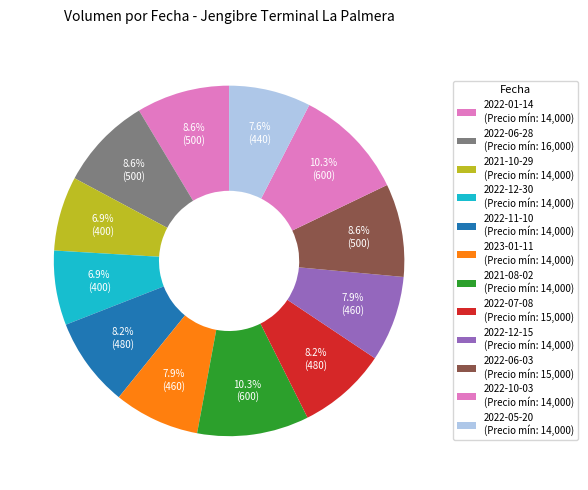

How many slices are in this pie chart?

12